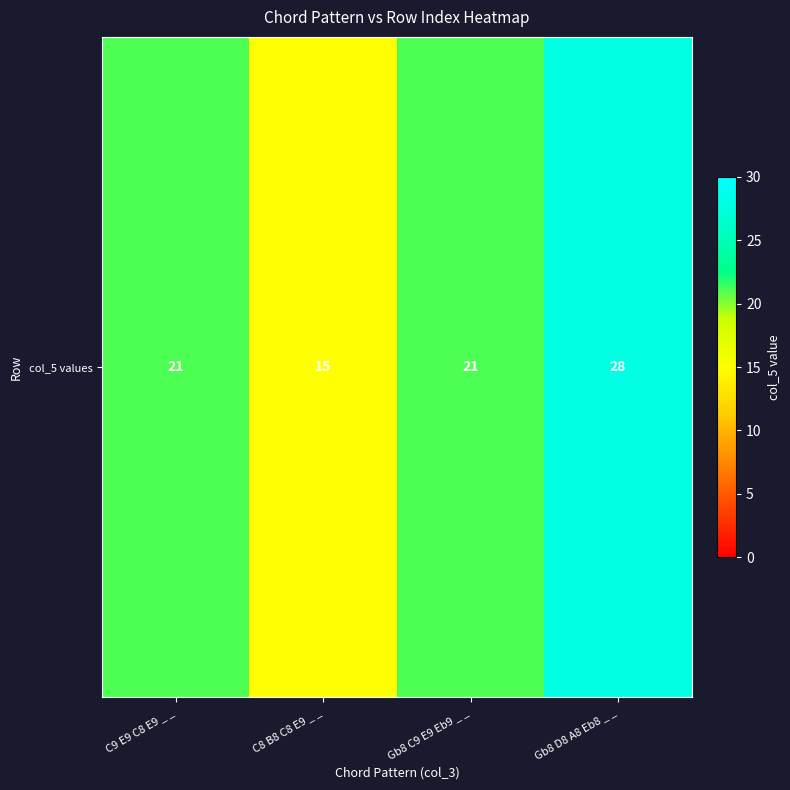

Reading right to left, what are all the values shown in this chart?

Gb8 D8 A8 Eb8 _ _=28	Gb8 C9 E9 Eb9 _ _=21	C8 B8 C8 E9 _ _=15	C9 E9 C8 E9 _ _=21